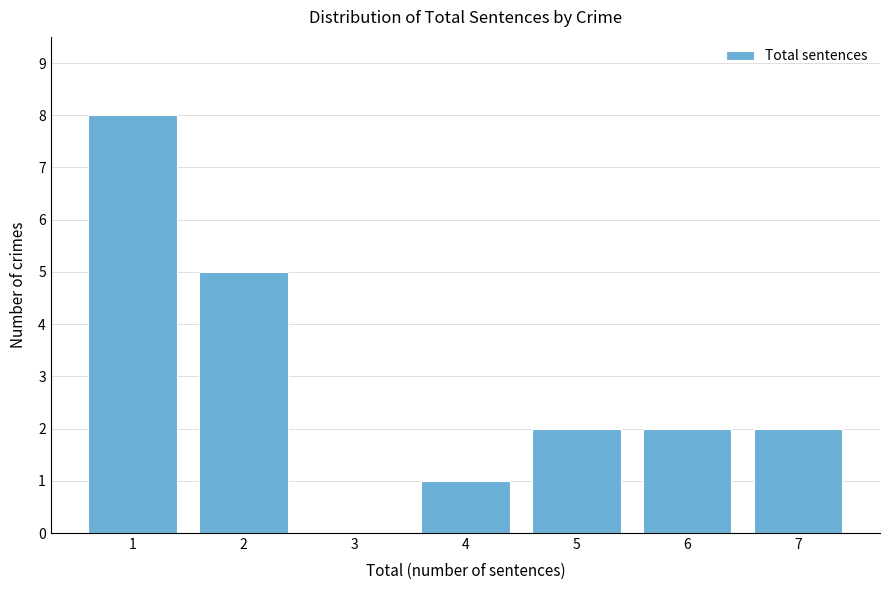

Reading left to right, what are all the values shown in this chart?

1=8	2=5	3=0	4=1	5=2	6=2	7=2